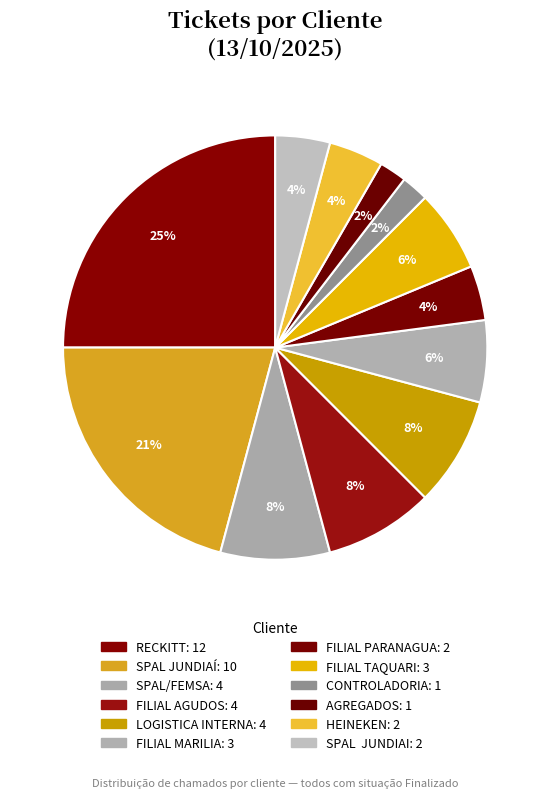

Which has a higher value, CONTROLADORIA or RECKITT?

RECKITT